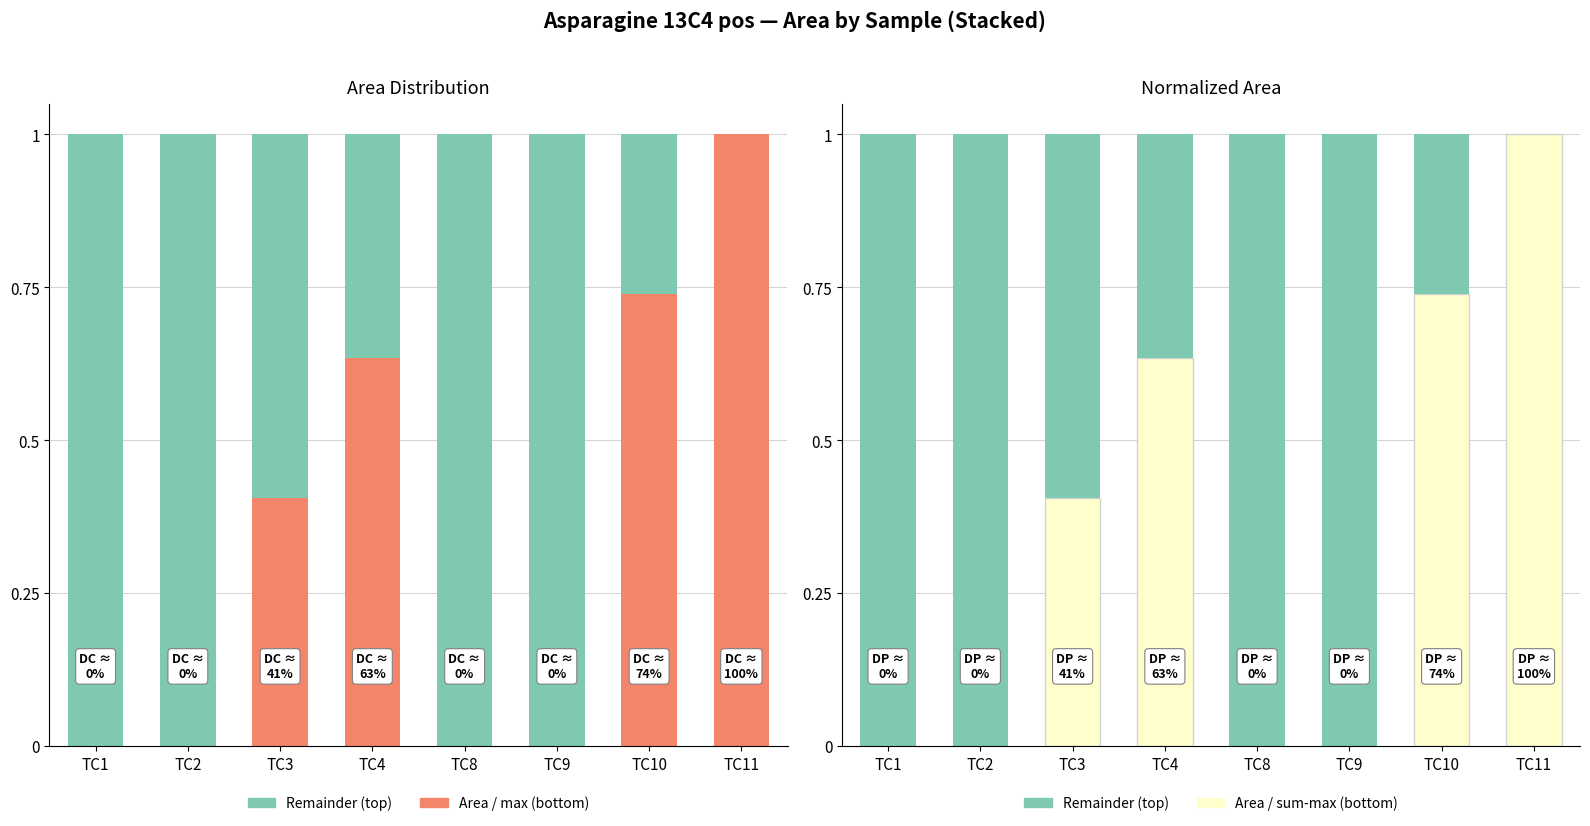

How many data points in Remainder are less than 1?

4